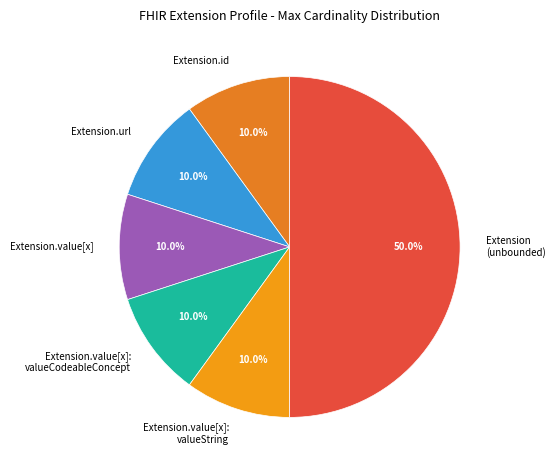

Does Extension.url represent more than half of the total?

No